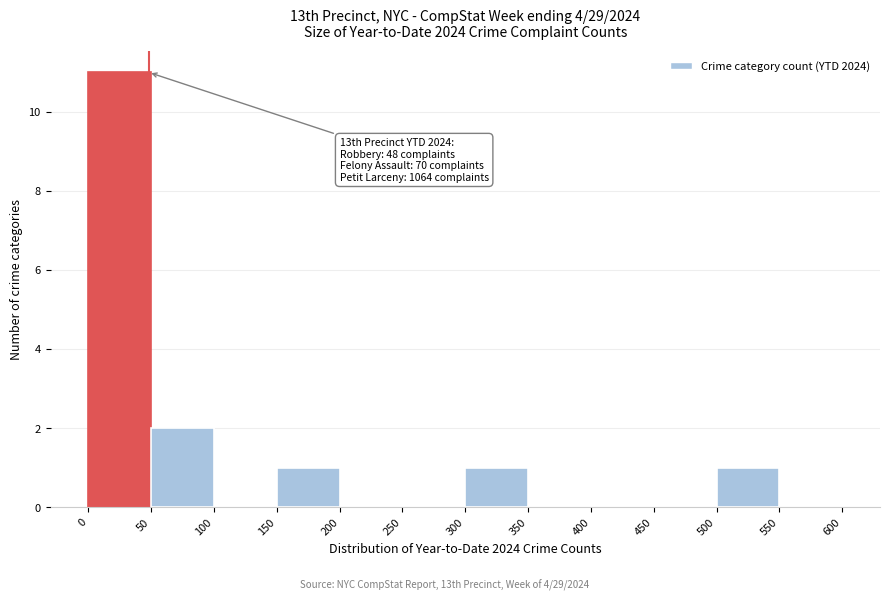

Which range on the x-axis has the tallest bar?

0 to 50